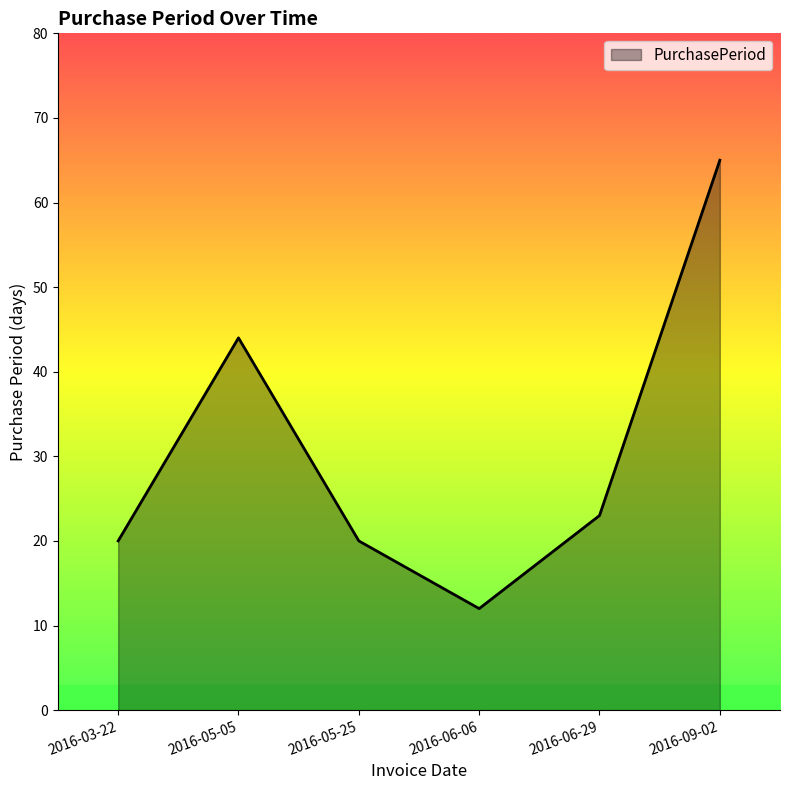

What is the difference between the maximum and minimum values?

53